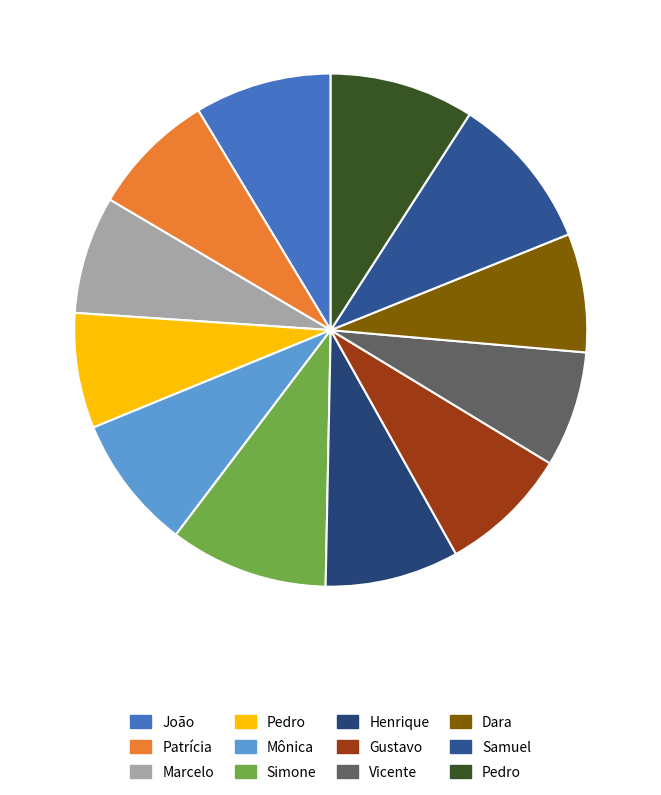

How many slices are in this pie chart?

12